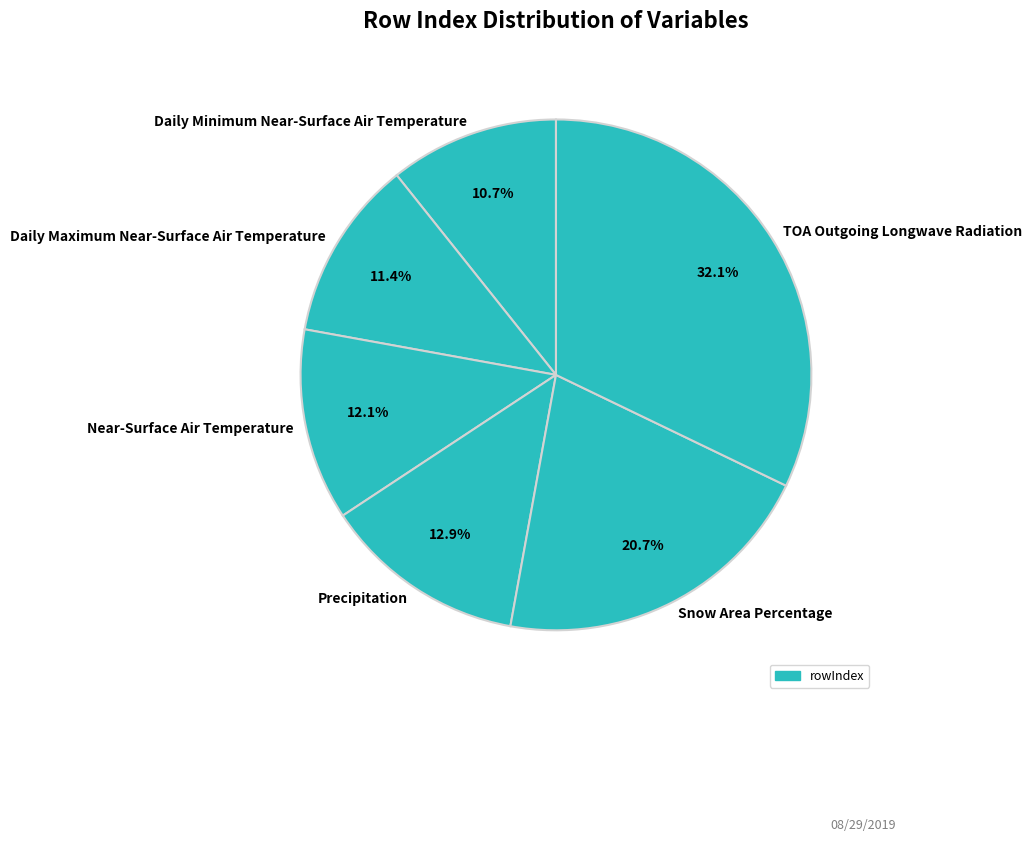

Is it true that Snow Area Percentage is 21% of the pie?

True